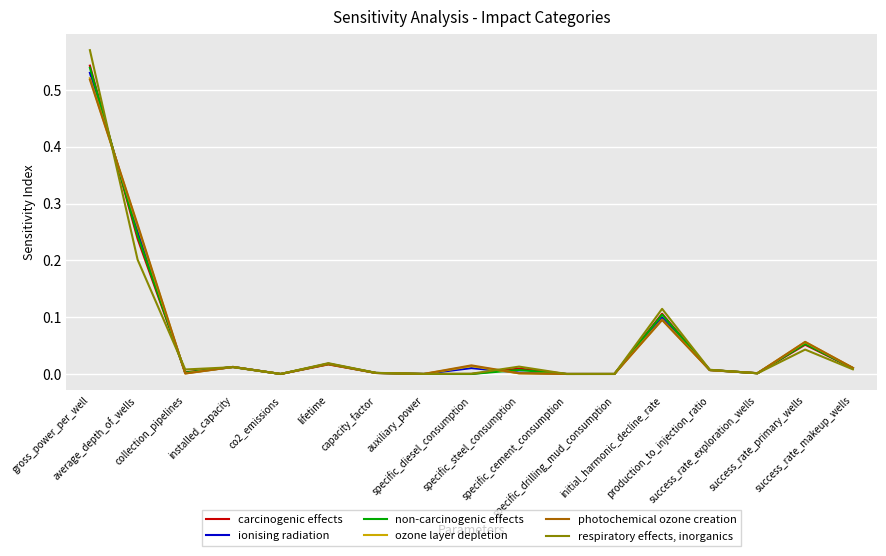

At which category is the sum across all series the highest?

gross_power_per_well